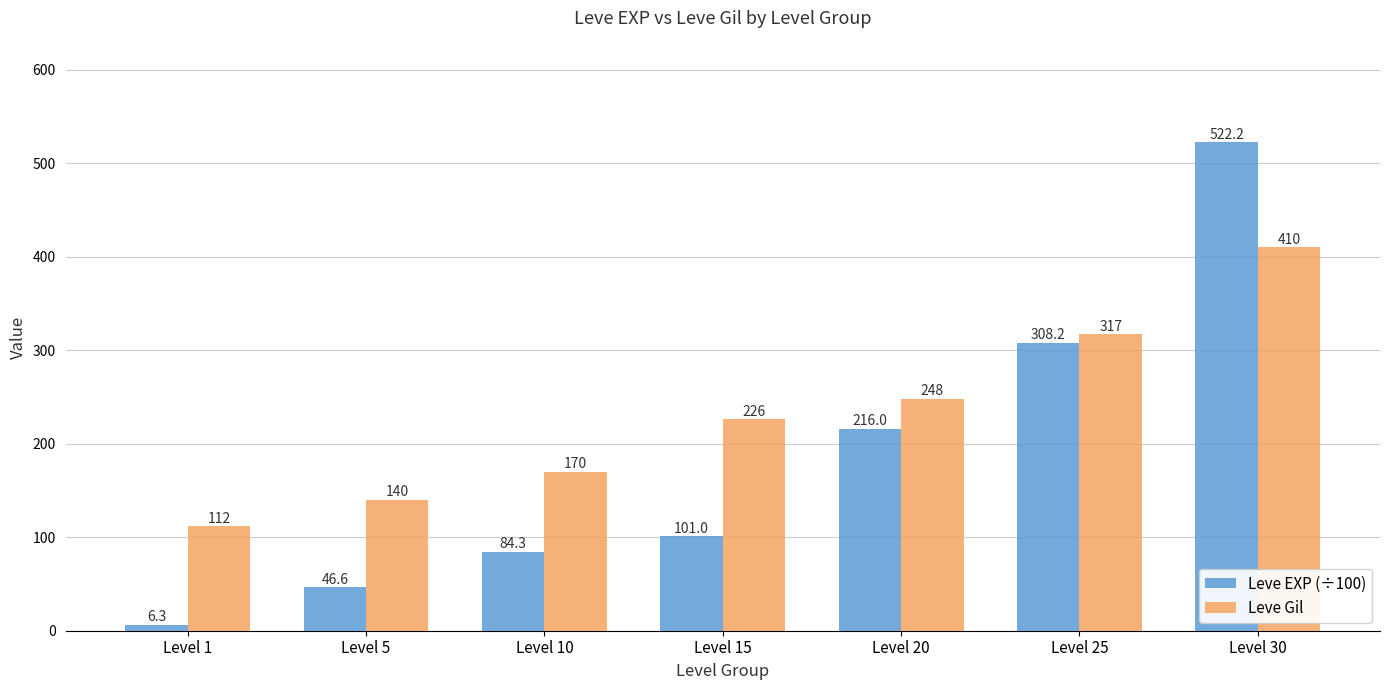

Is the value of Leve Gil at Level 20 greater than the value of Leve EXP (÷100) at Level 20?

Yes